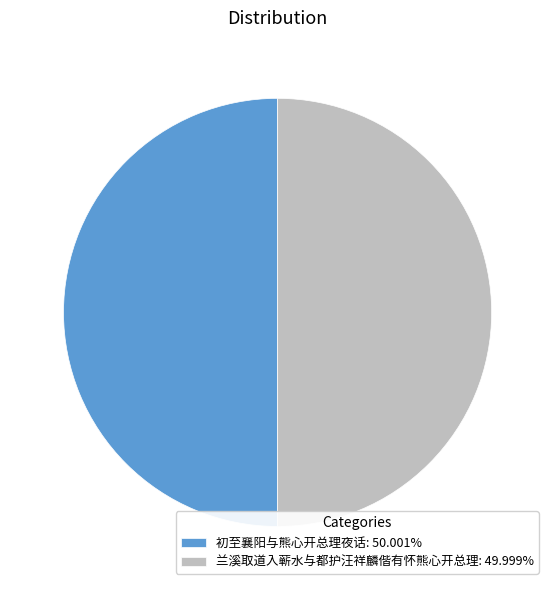

The 初至襄阳与熊心开总理夜话 slice represents 50% of the pie. True or false?

True